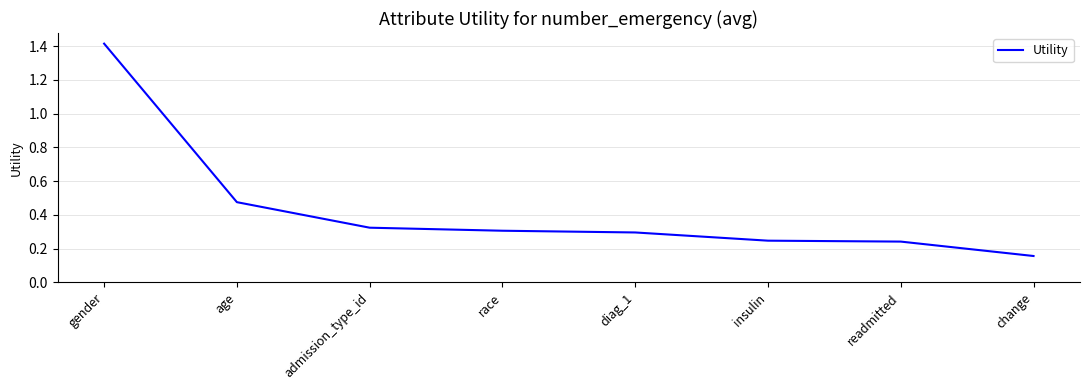

How many values are between 0 and 1?

7